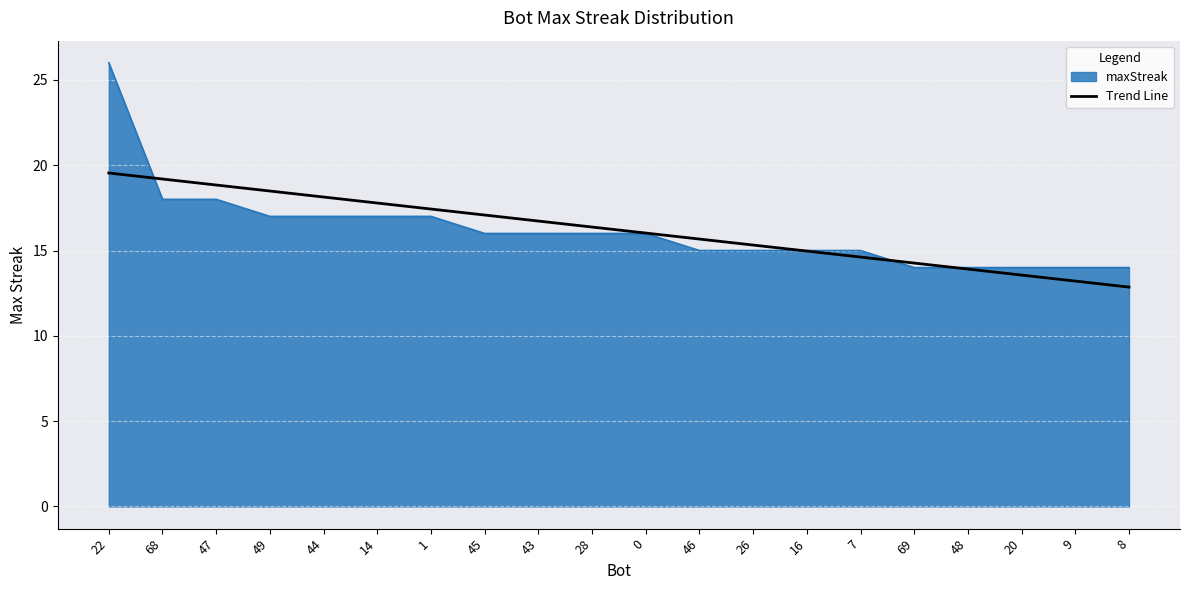

What position from the left is 43?

9